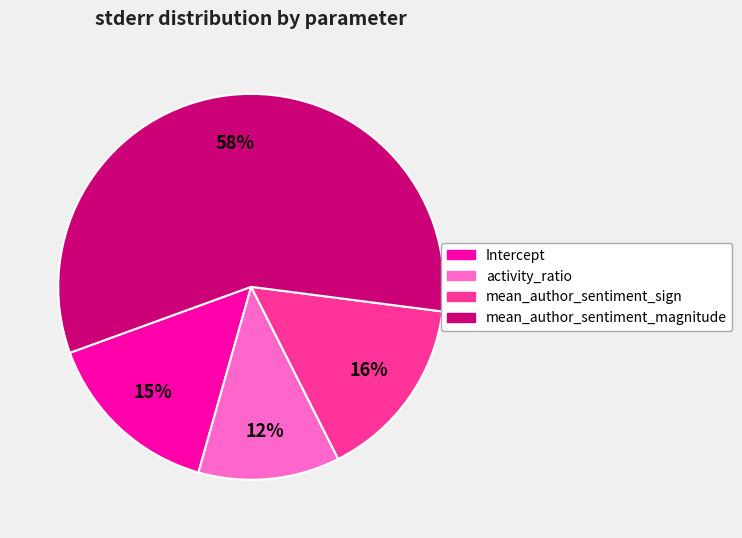

Which slice represents more than half of the pie?

mean_author_sentiment_magnitude